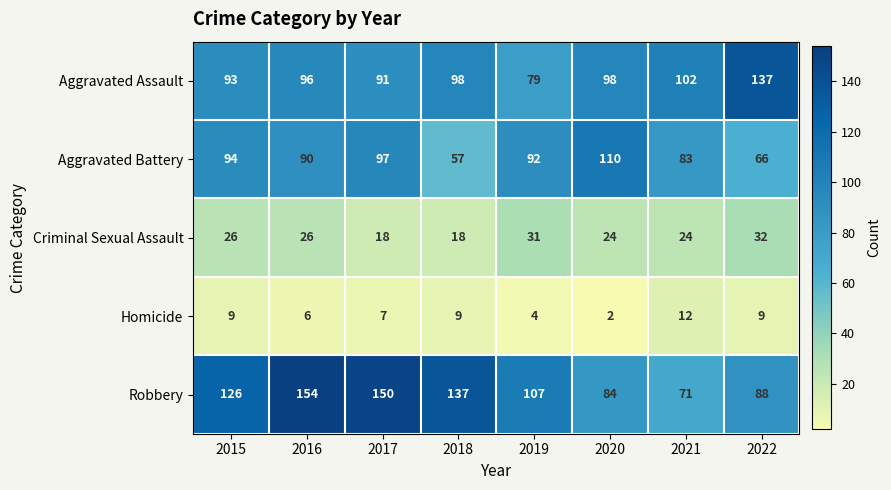

List the series in order of their peak value, lowest first.

Homicide, Criminal Sexual Assault, Aggravated Battery, Aggravated Assault, Robbery